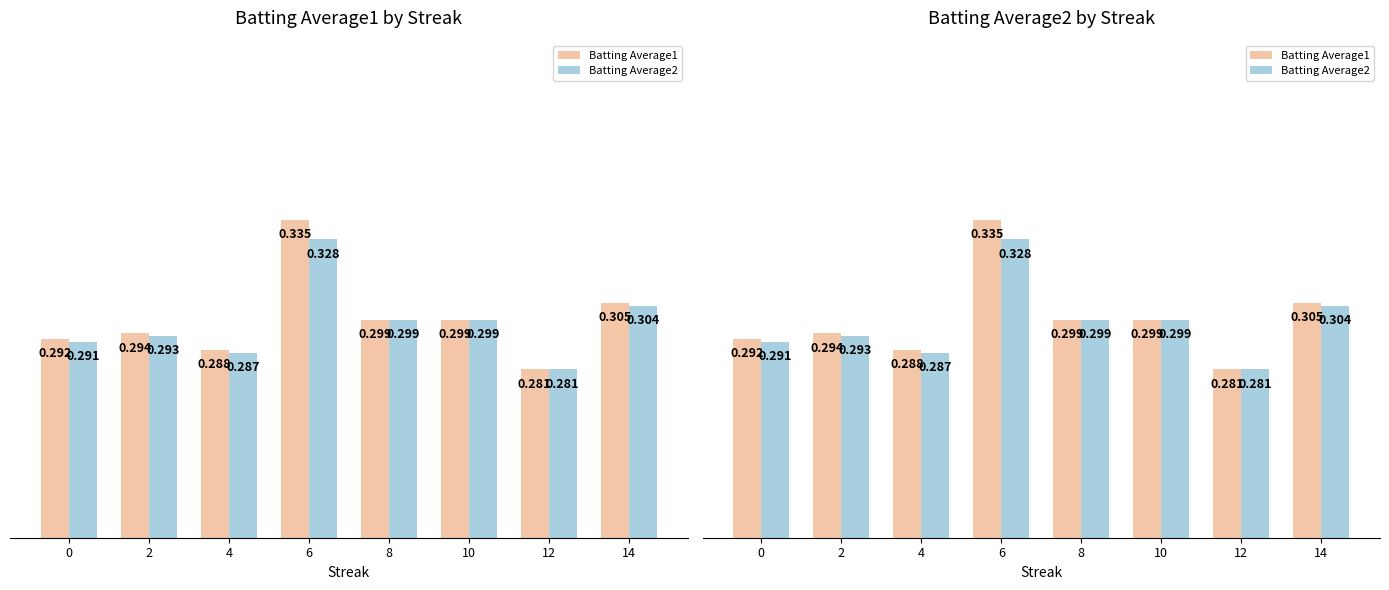

True or false: Batting Average2 has a value of 0.3 at 10.

True